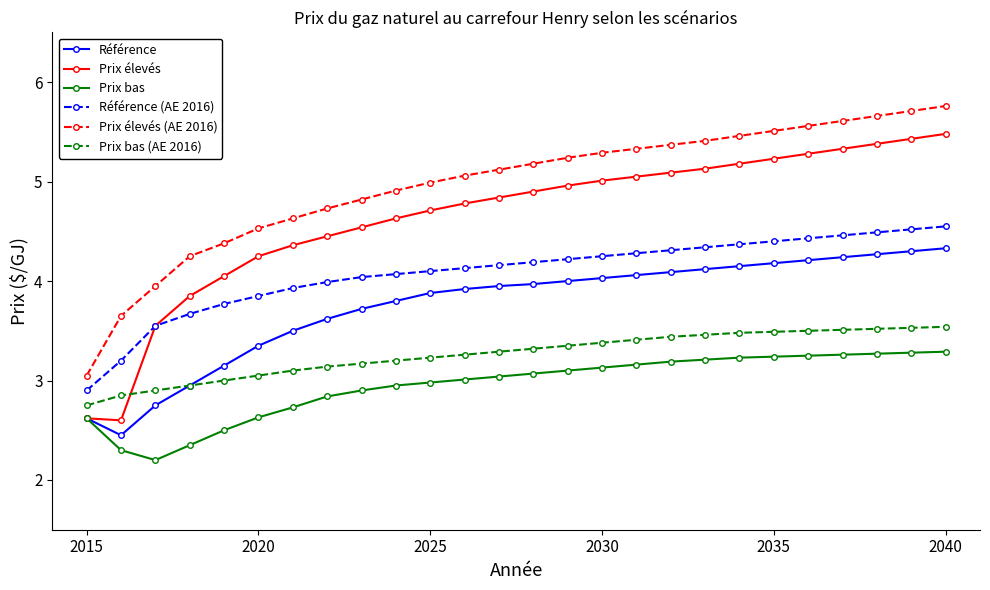

Which series has the largest total across all categories?

Prix élevés (AE 2016)